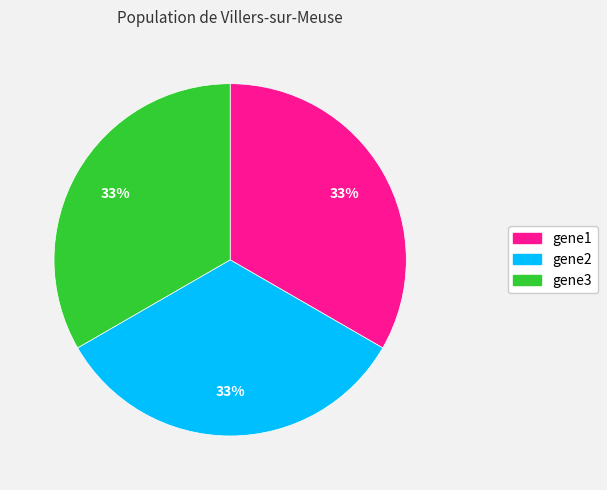

The gene3 slice represents 33% of the pie. True or false?

True